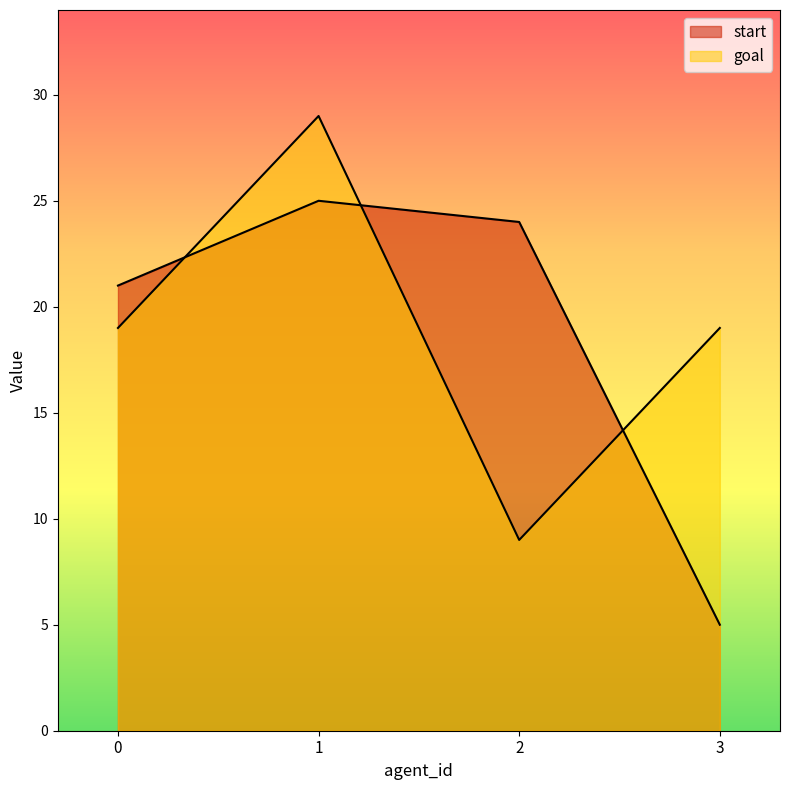

True or false: goal has a value of 19 at 0.

True